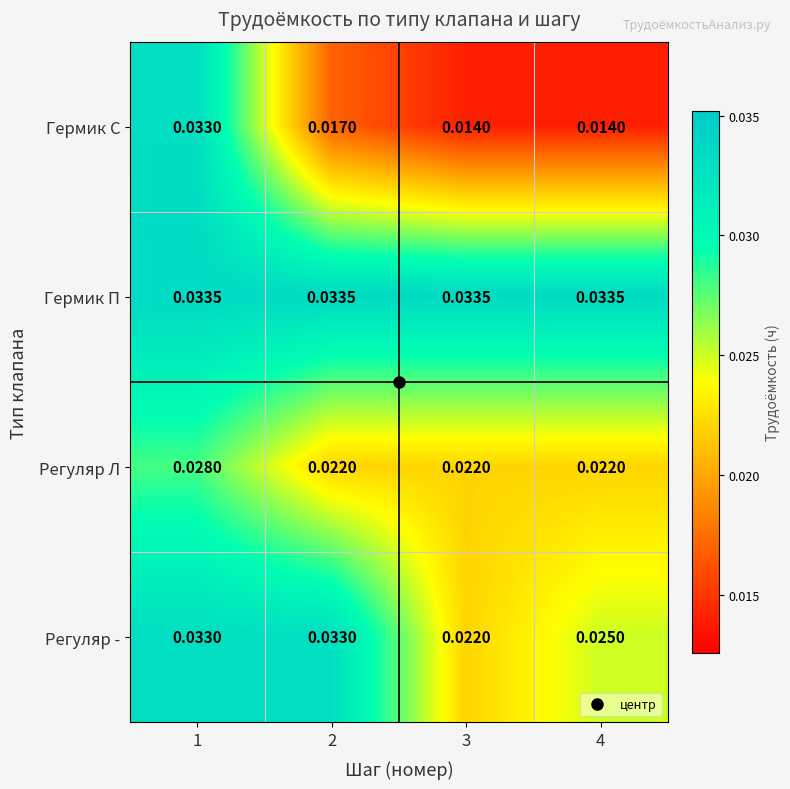

Which series has the largest range (max minus min)?

Гермик С